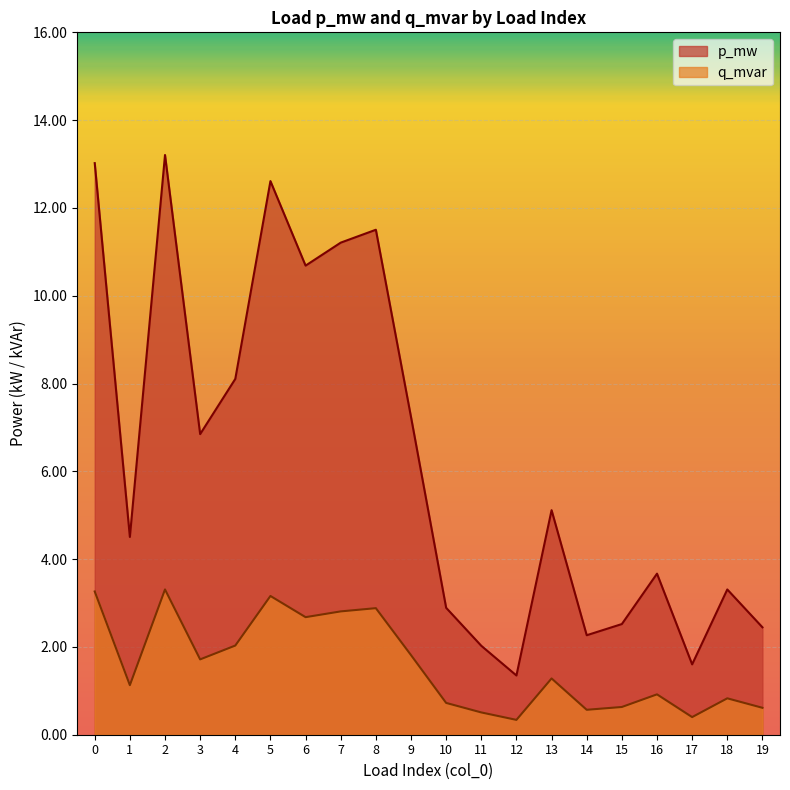

What are all the series names shown in the legend?

p_mw, q_mvar